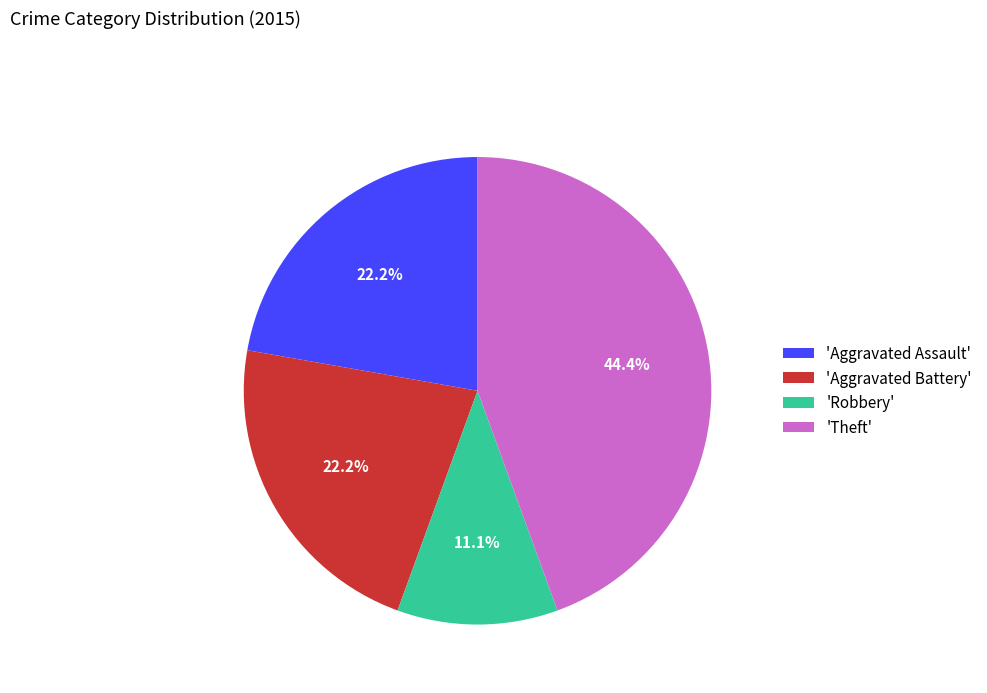

What is the total percentage of 'Theft' and 'Aggravated Assault'?

66.7%